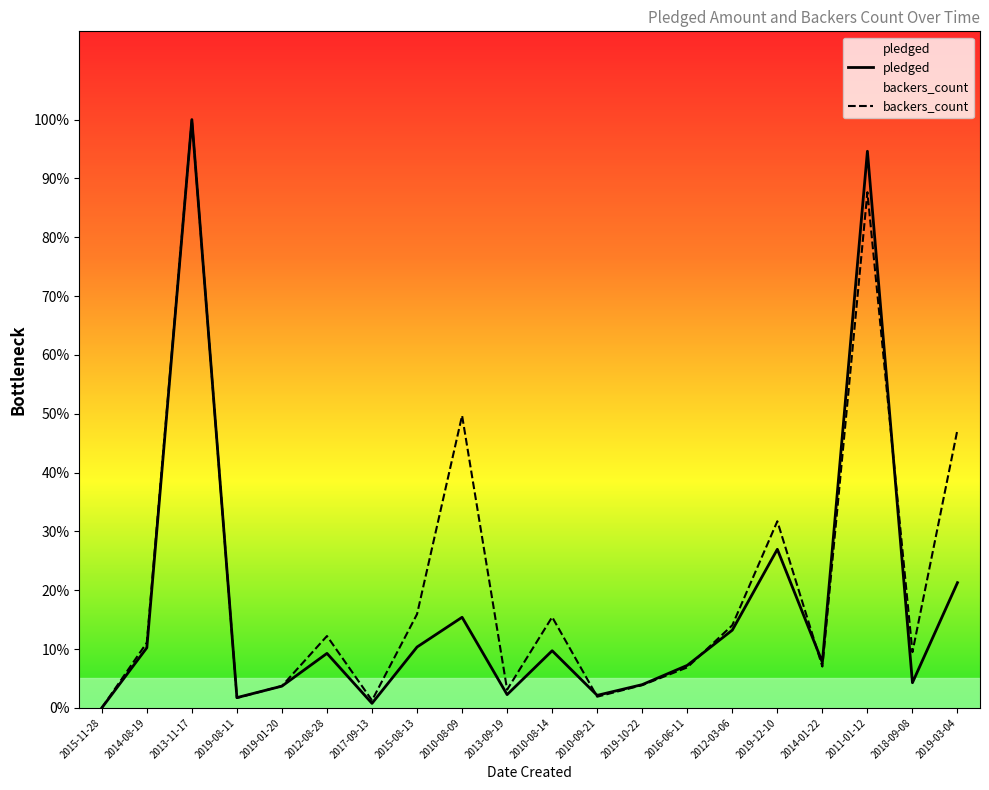

At which label does pledged first exceed 9?

2014-08-19